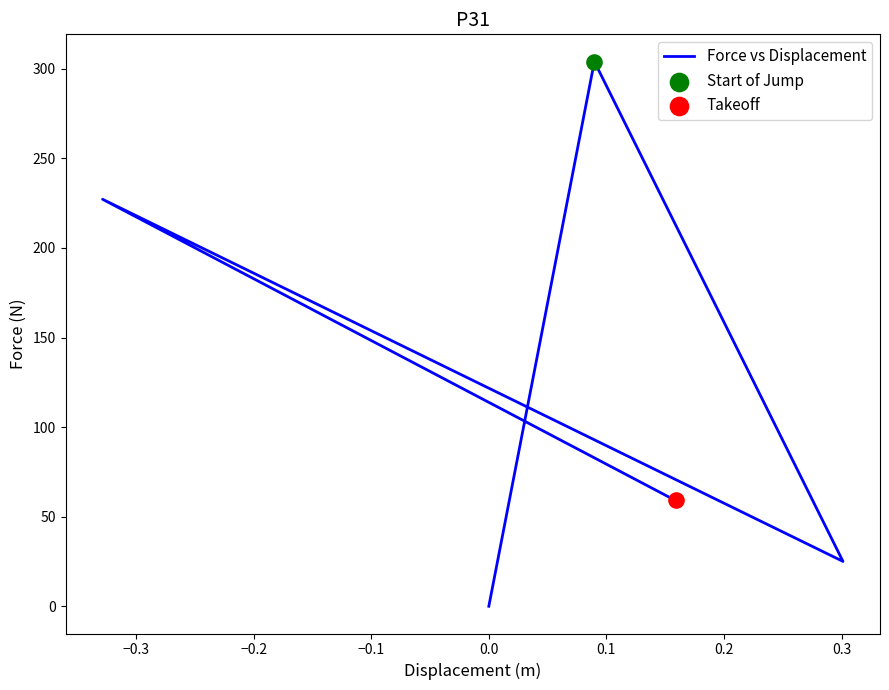

Between −0.1 and −0.3, which is larger?

−0.3